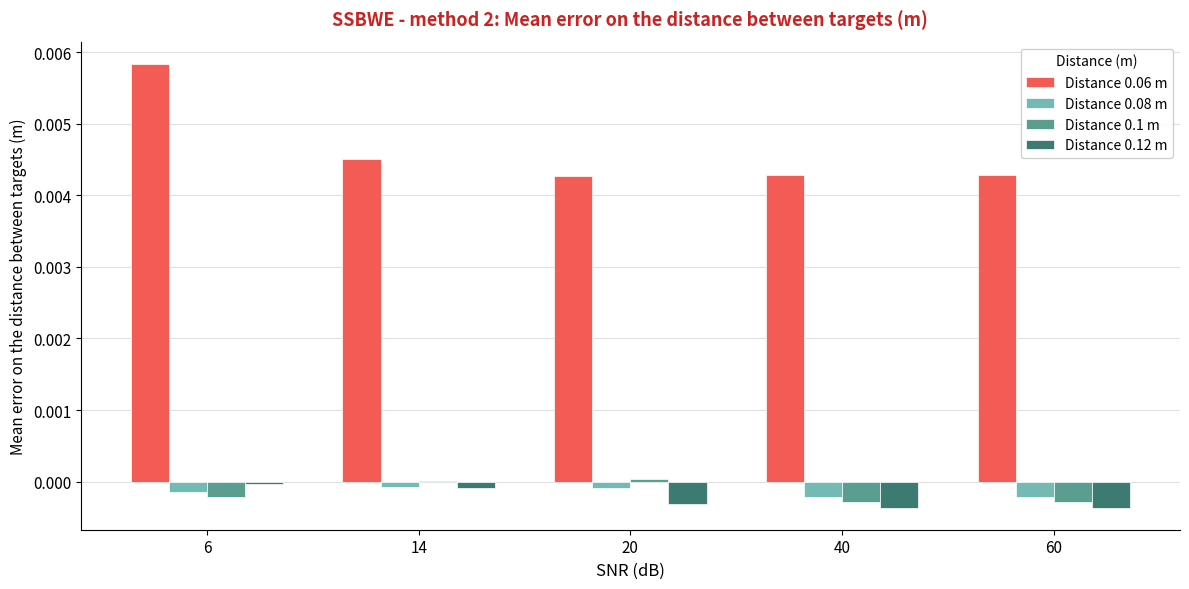

Count the number of data series in this chart.

4